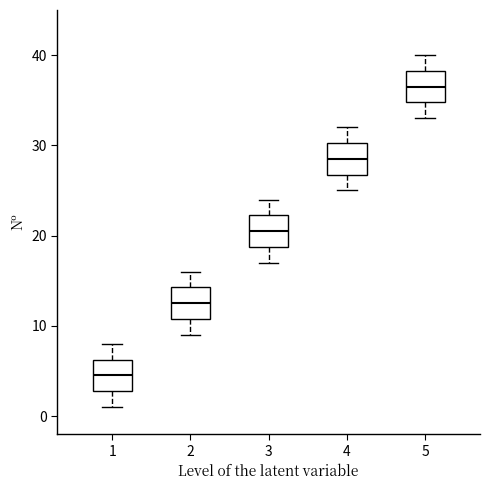

Reading left to right, transcribe this box plot: for each box, give where its median line is, the range the box spans, and where its two whiskers end, as read against the y-axis. The values are not printed on the chart, so give them approximately, as read against the axis.

1: median 5, box 3 to 6, whiskers 1 to 8
2: median 13, box 11 to 14, whiskers 9 to 16
3: median 21, box 19 to 22, whiskers 17 to 24
4: median 29, box 27 to 30, whiskers 25 to 32
5: median 37, box 35 to 38, whiskers 33 to 40